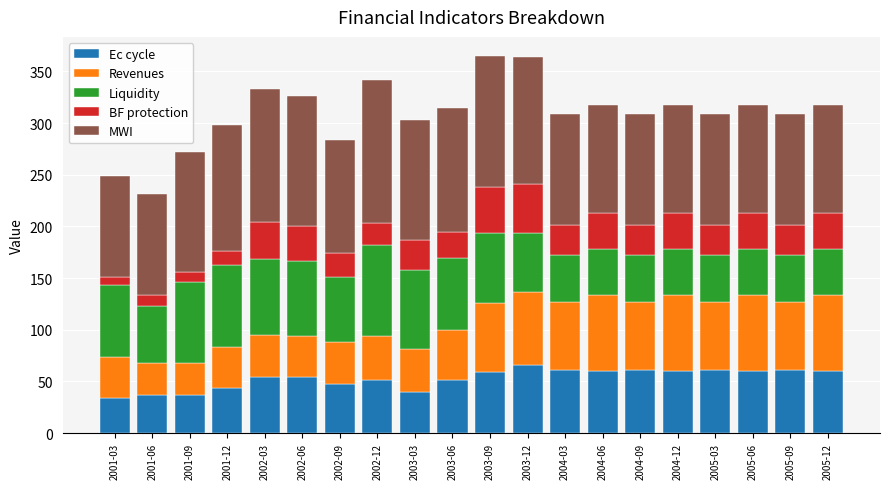

What is the sum of all Ec cycle values?

1061.6